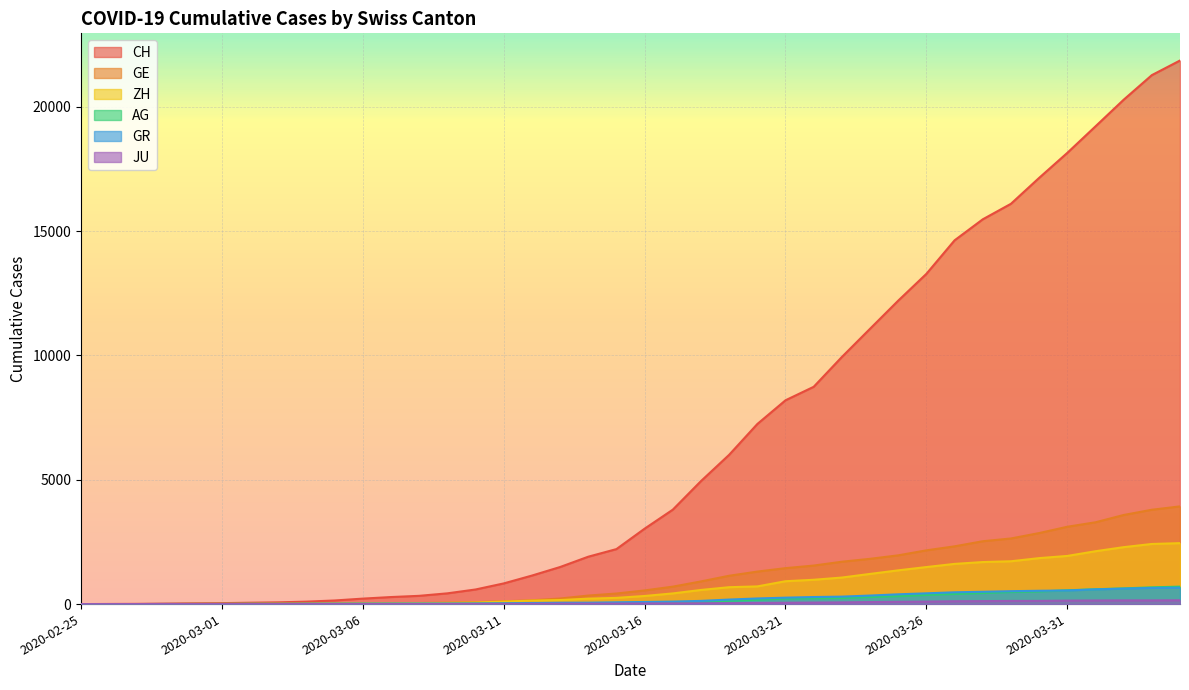

What is the sum of all ZH values?

28993